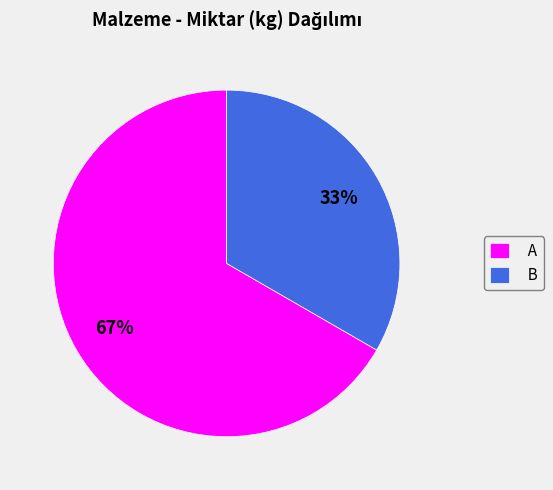

Between A and B, which is larger?

A